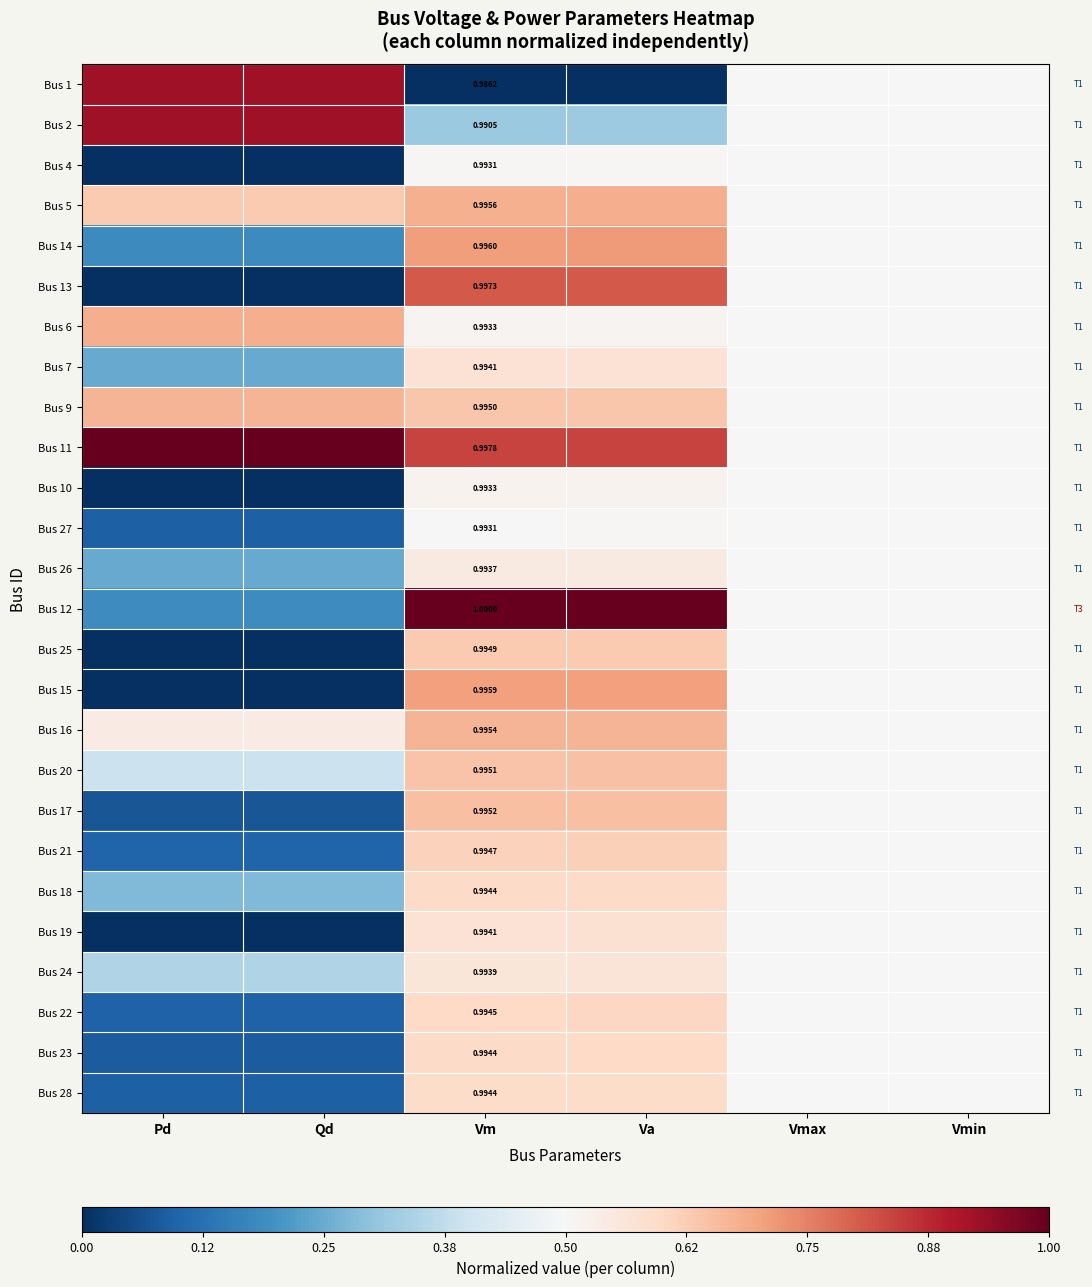

Count the Bus 20 values in the range 0 to 1.

6